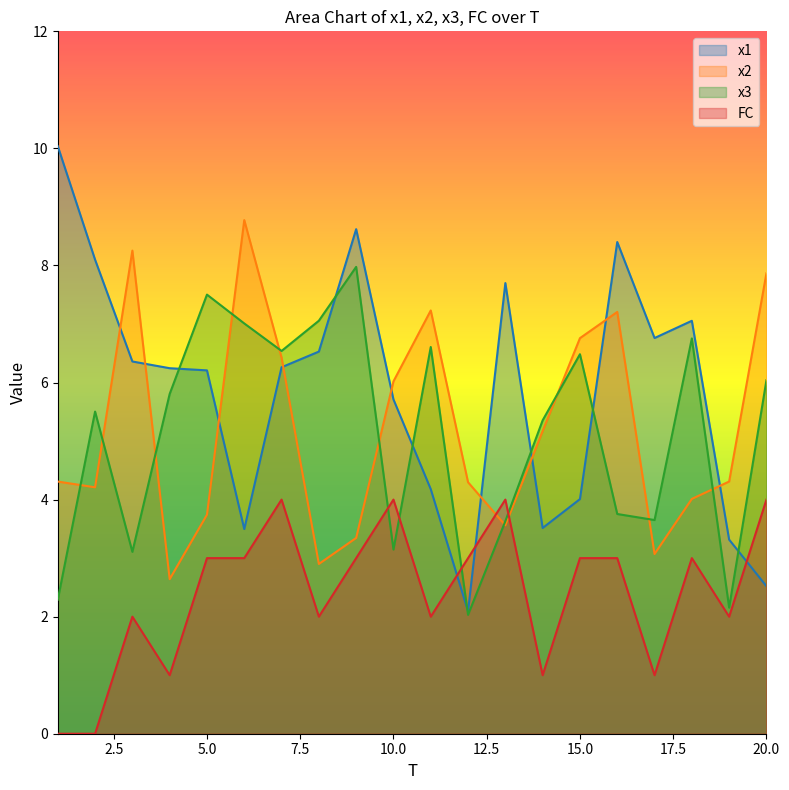

Which series has the largest total across all categories?

x1